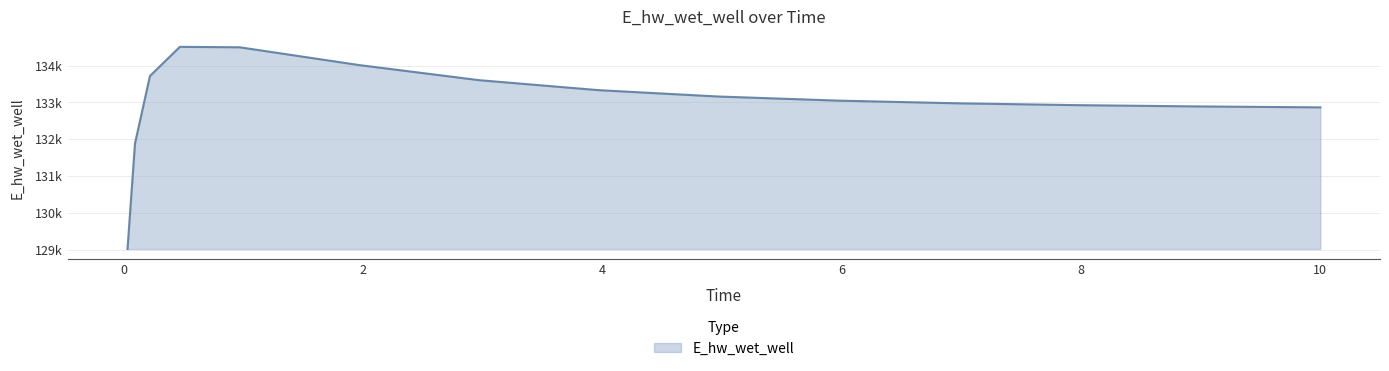

What is the difference between the second highest and second lowest values?

2609.9